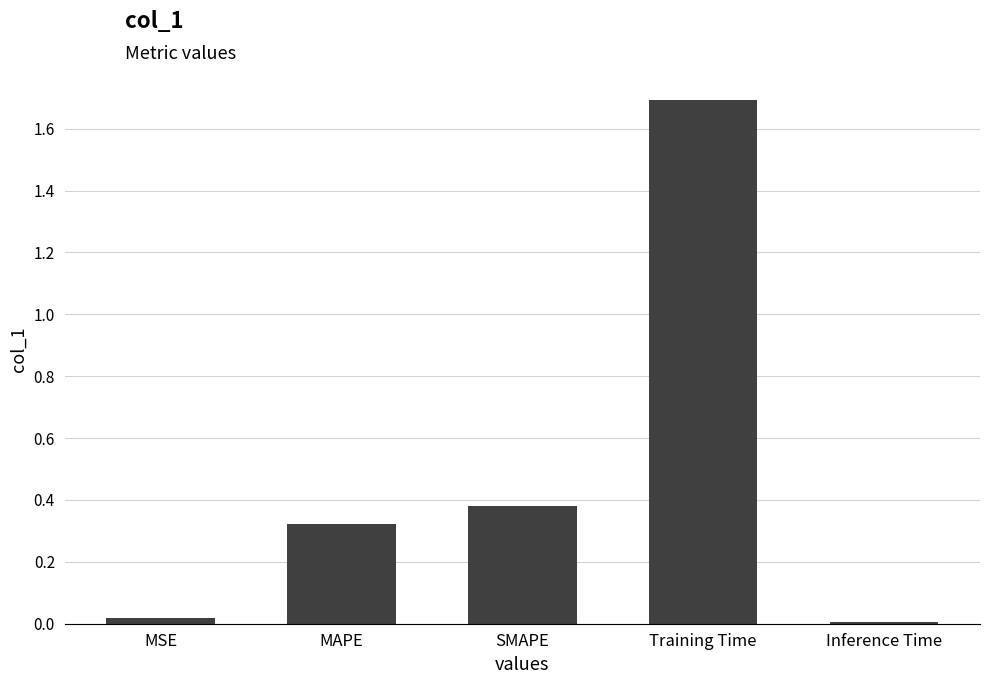

What is the difference between the maximum and minimum values?

1.7